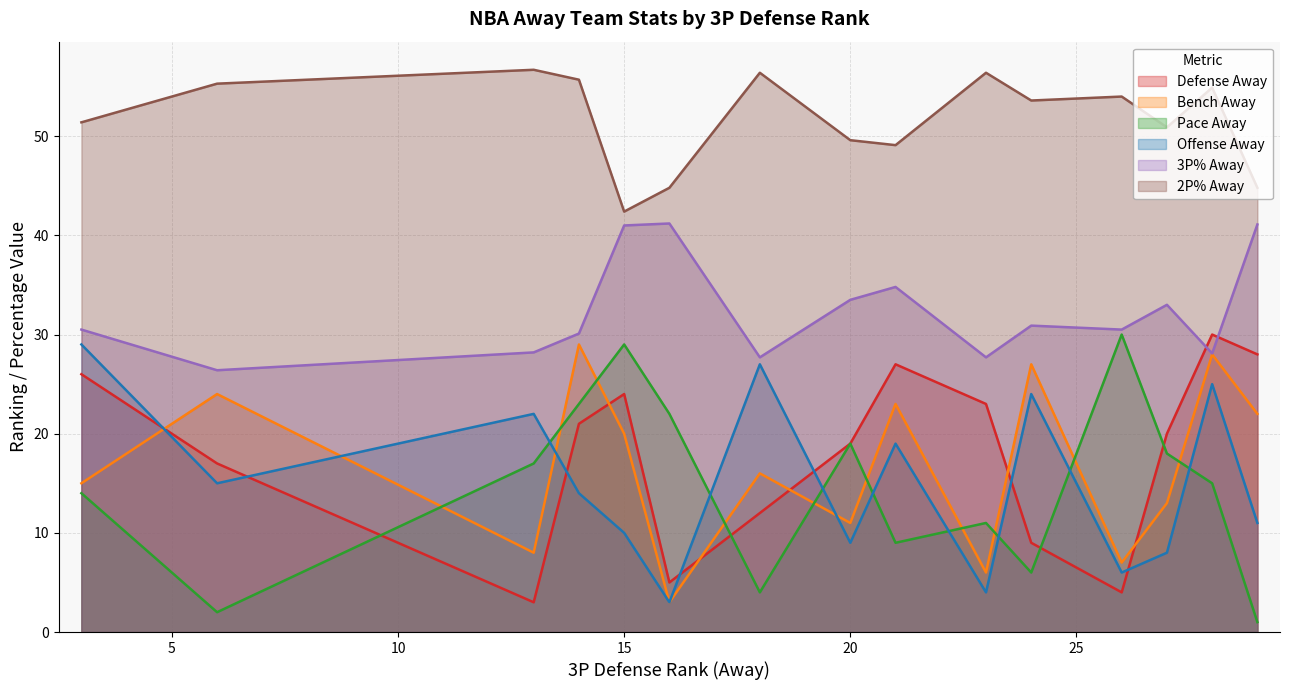

What are all the series names shown in the legend?

Defense Away, Bench Away, Pace Away, Offense Away, 3P% Away, 2P% Away